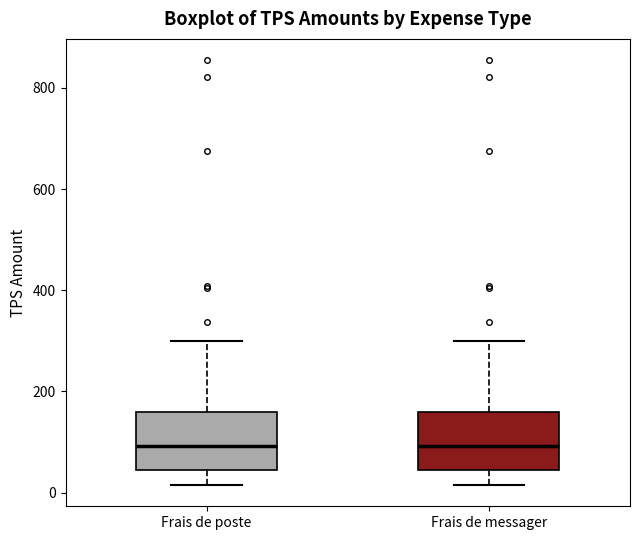

Reading left to right, read every box against the y-axis: the position of its median line, the range the box covers, and the ends of its whiskers. The values are not printed on the chart, so give them approximately, as read against the axis.

Frais de poste: median 100, box 40 to 160, whiskers 20 to 300
Frais de messager: median 100, box 40 to 160, whiskers 20 to 300